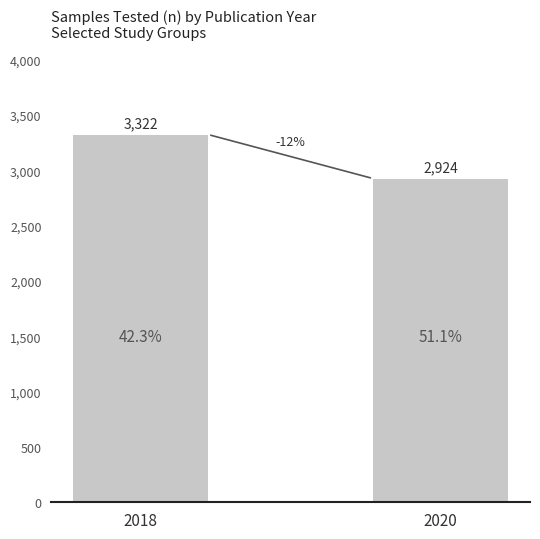

Are the bars horizontal?

No